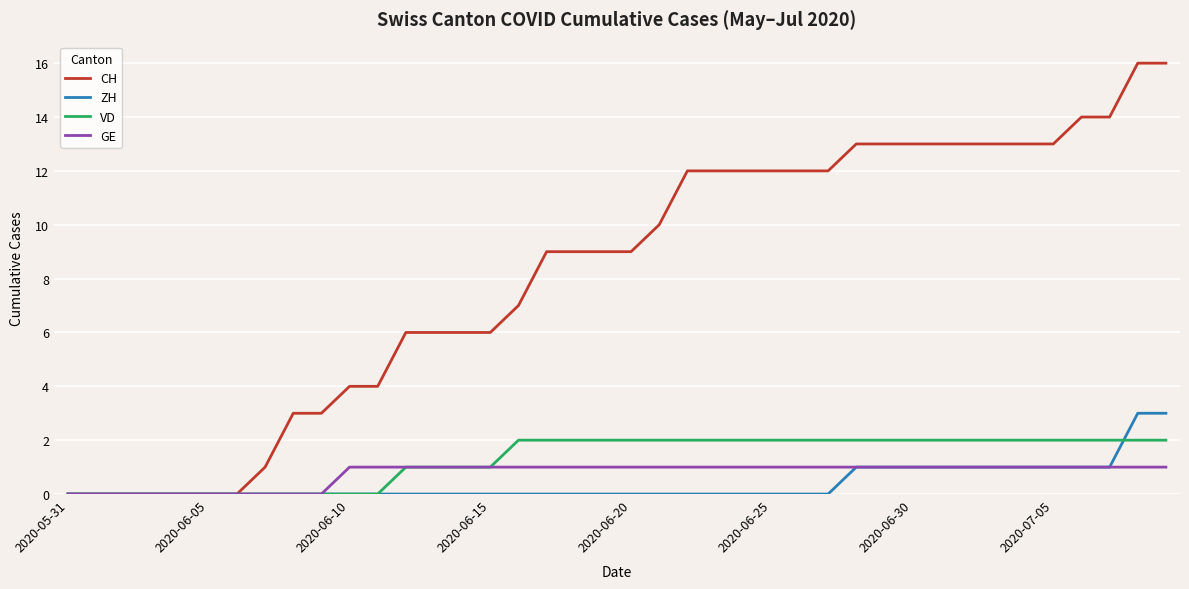

Rank the series by their maximum value, from lowest to highest.

GE, VD, ZH, CH